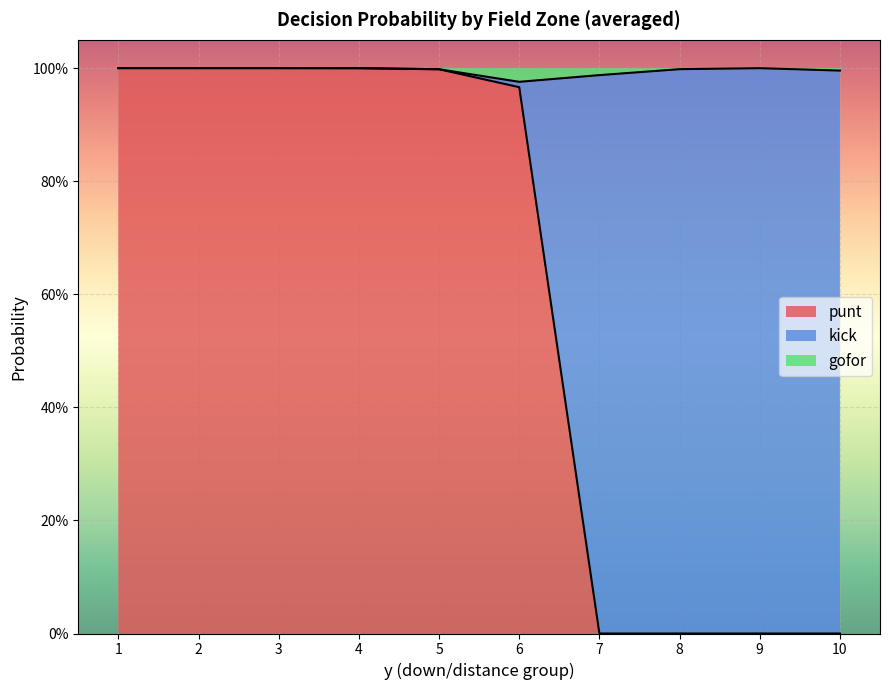

Between 5 and 4, which is larger?

4